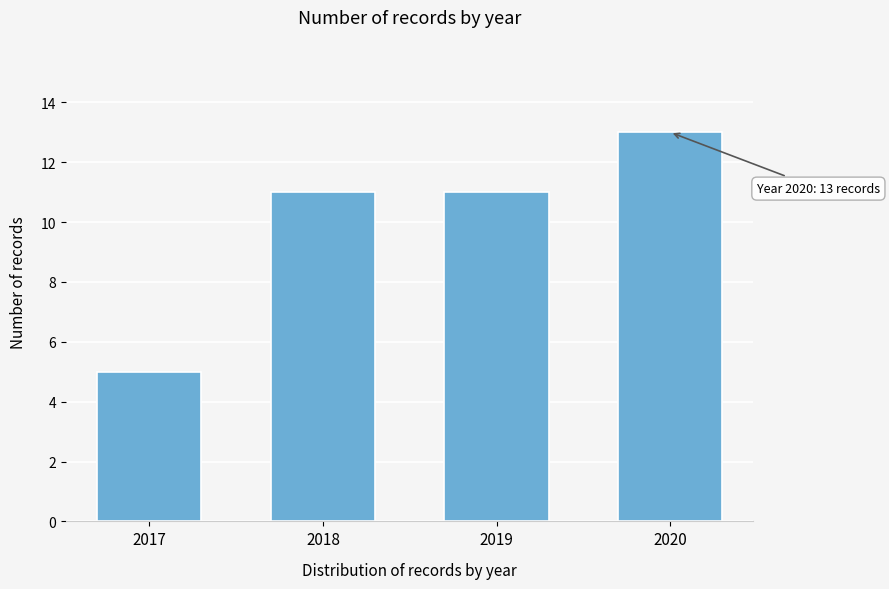

Reading right to left, extract all data points from this chart.

2020=13	2019=11	2018=11	2017=5